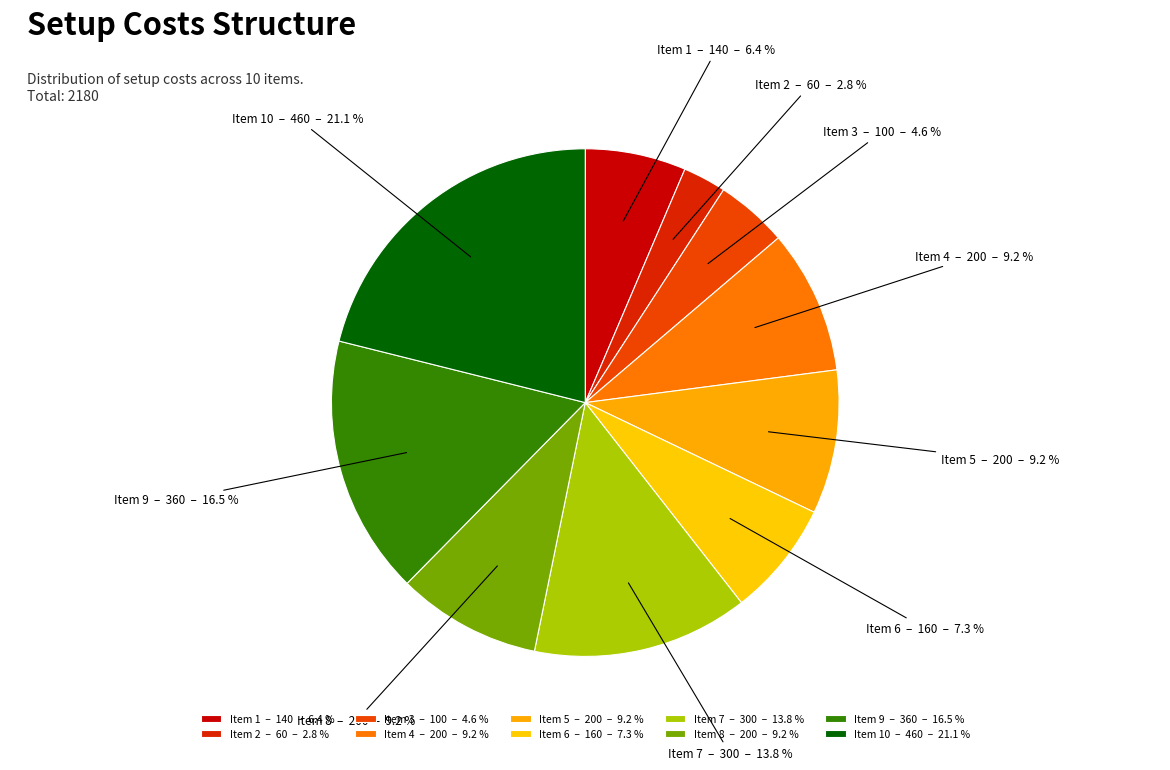

Does Item 4 – 200 – 9.2 % account for over 50% of the chart?

No